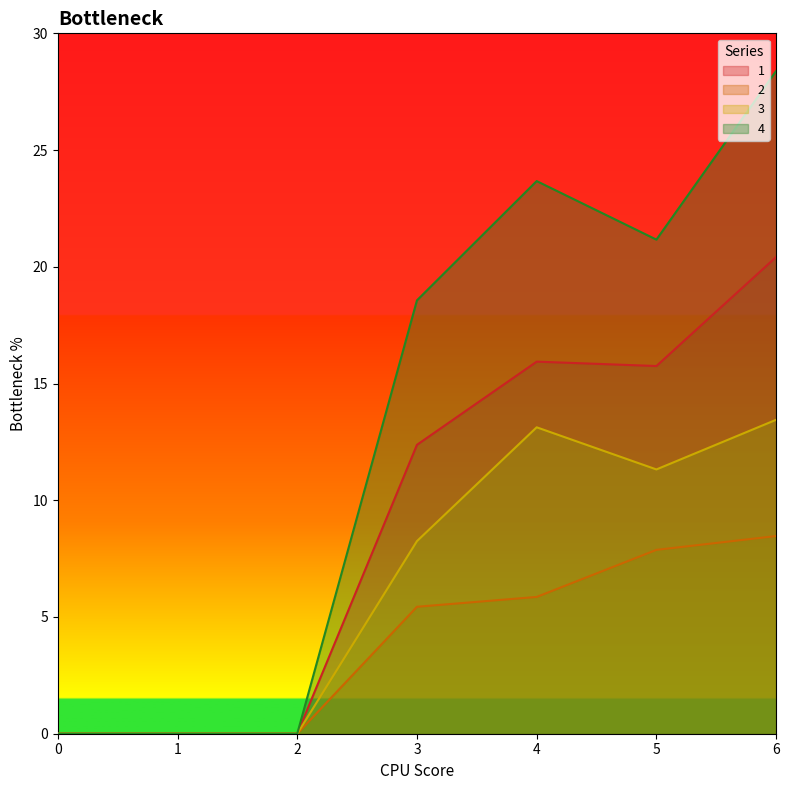

True or false: 2 and 1 intersect in this chart.

False